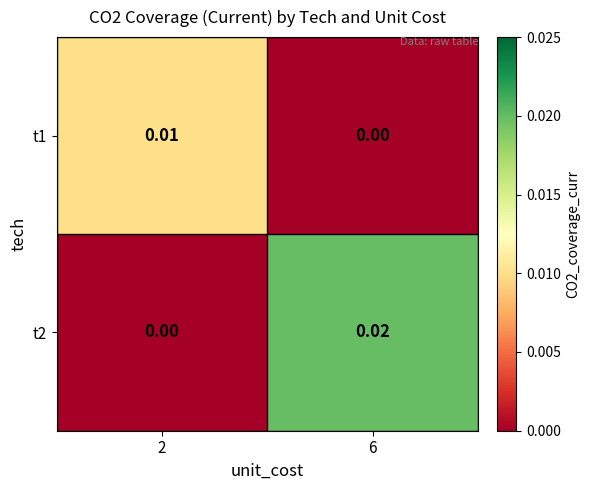

How many categories are shown in the chart?

2